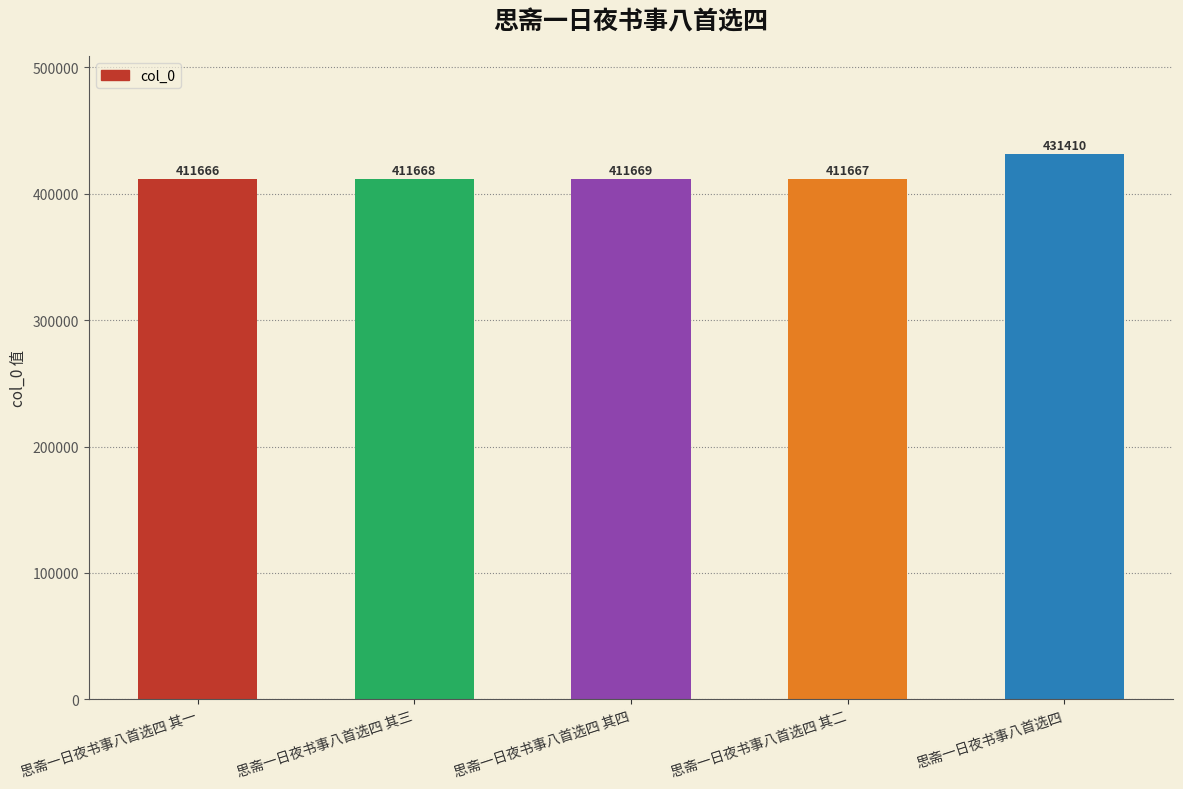

Which has a higher value, 思斋一日夜书事八首选四 其二 or 思斋一日夜书事八首选四 其一?

思斋一日夜书事八首选四 其二